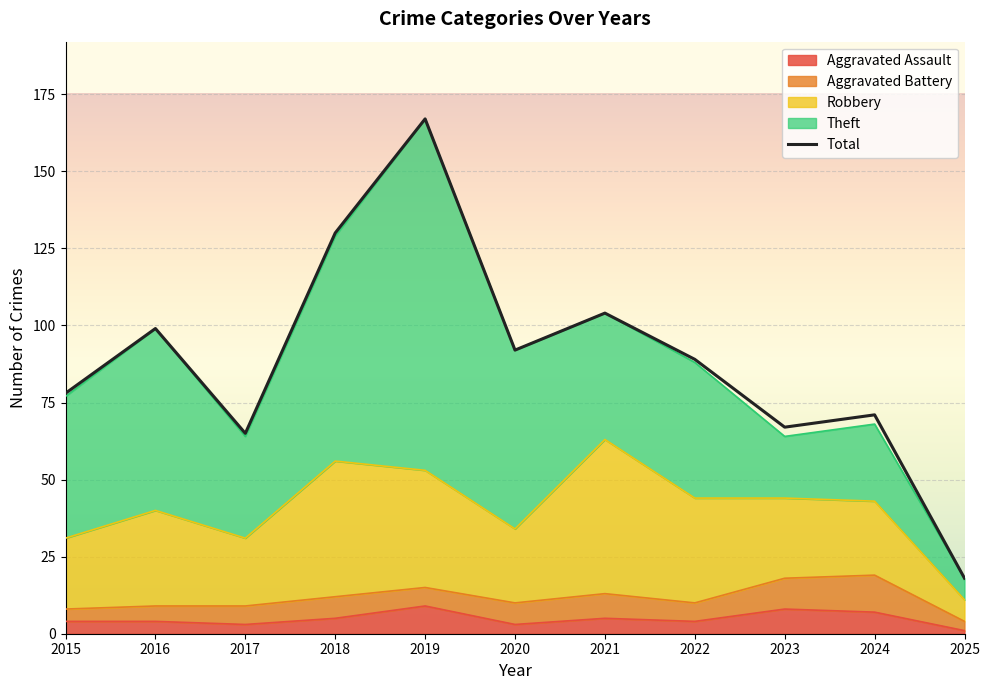

What is the value of the 6th point from the left?

92